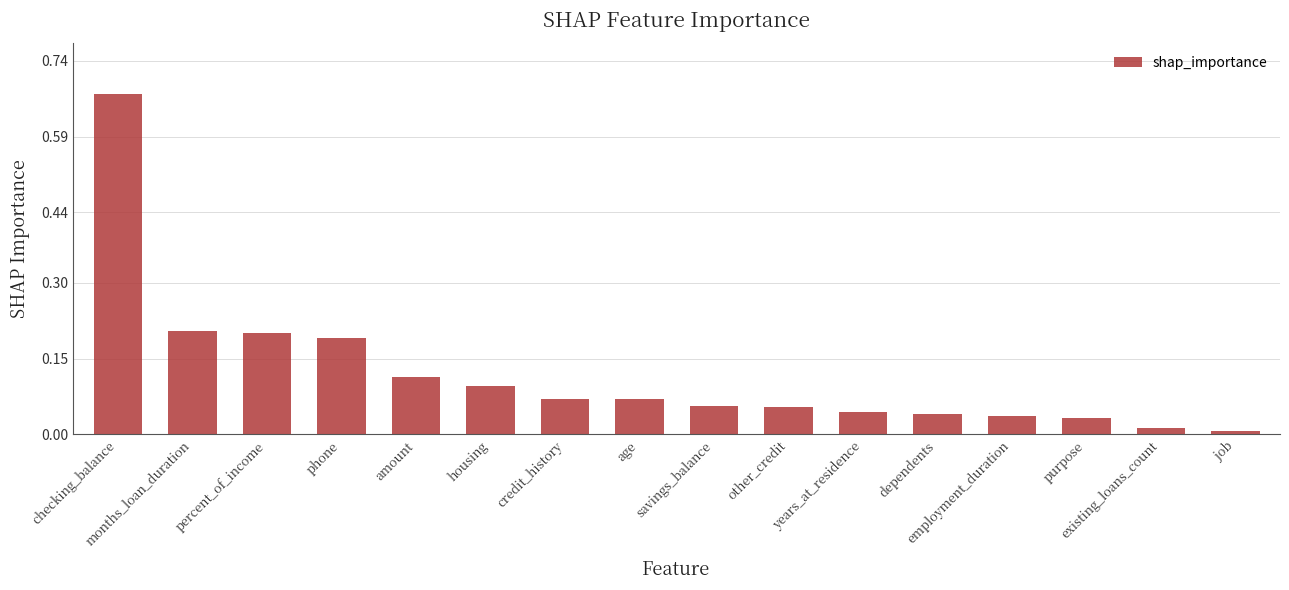

List the labels in order of value, largest first.

checking_balance, months_loan_duration, percent_of_income, phone, amount, housing, credit_history, age, savings_balance, other_credit, years_at_residence, dependents, employment_duration, purpose, existing_loans_count, job